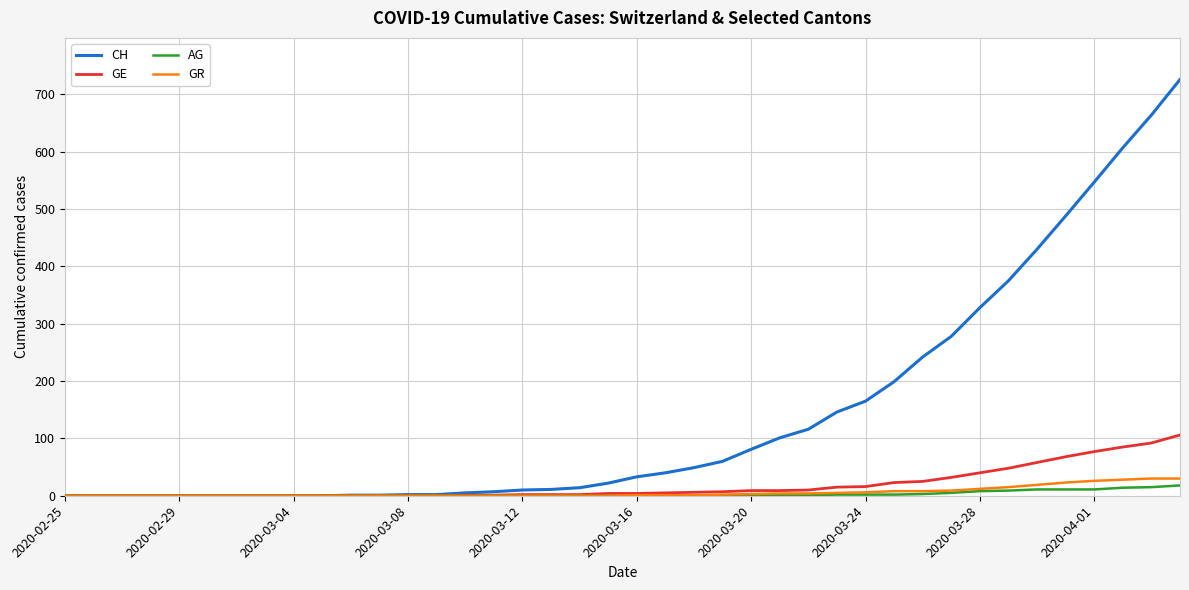

Which series has the largest total across all categories?

CH